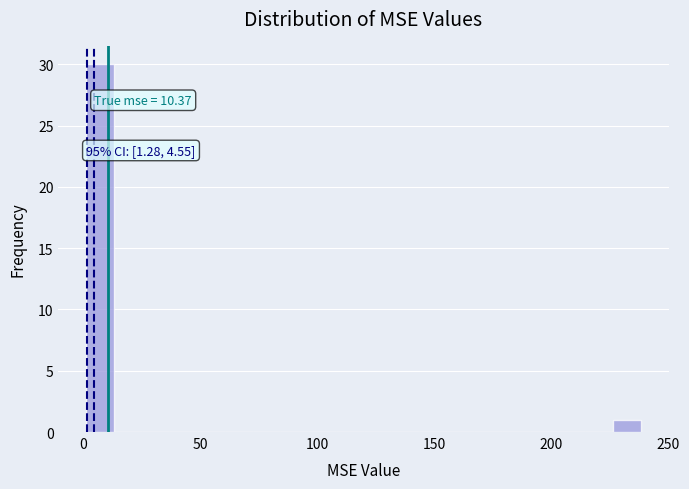

Around what value on the x-axis is the tallest bar? Give the approximate position of its centre, as read against the axis.

5